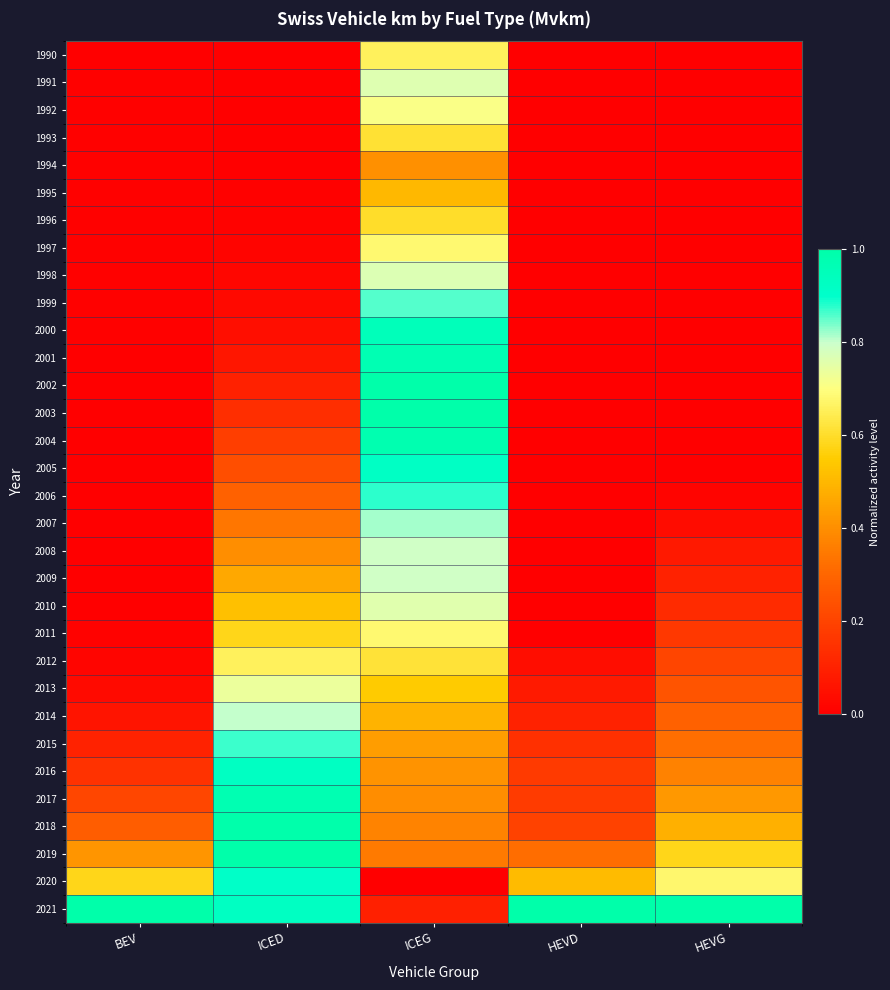

At which category is the sum across all series the highest?

ICEG